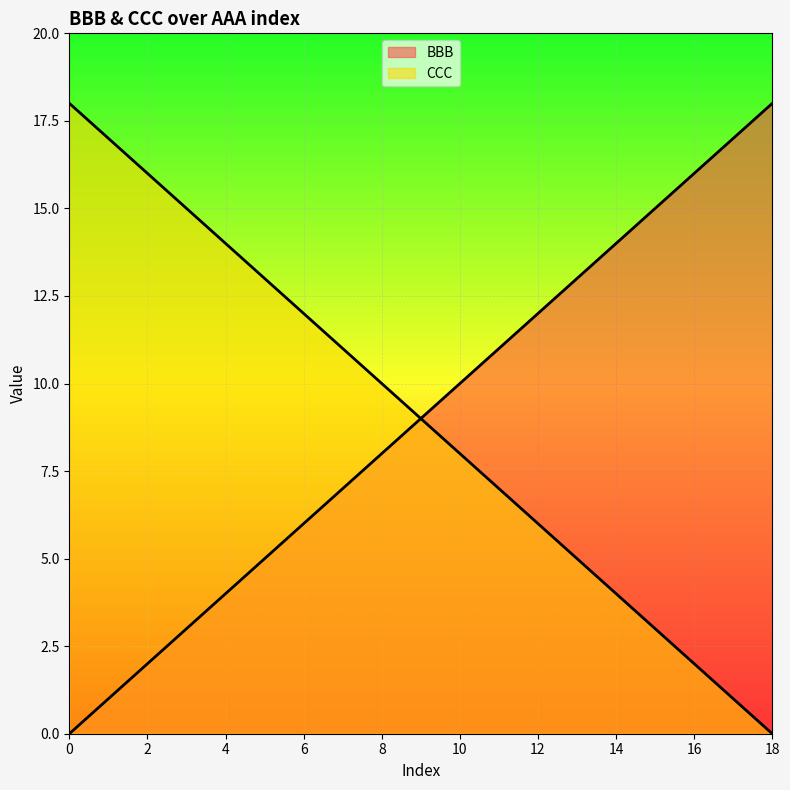

What is the value of the BBB point at the 9th from the left?

8